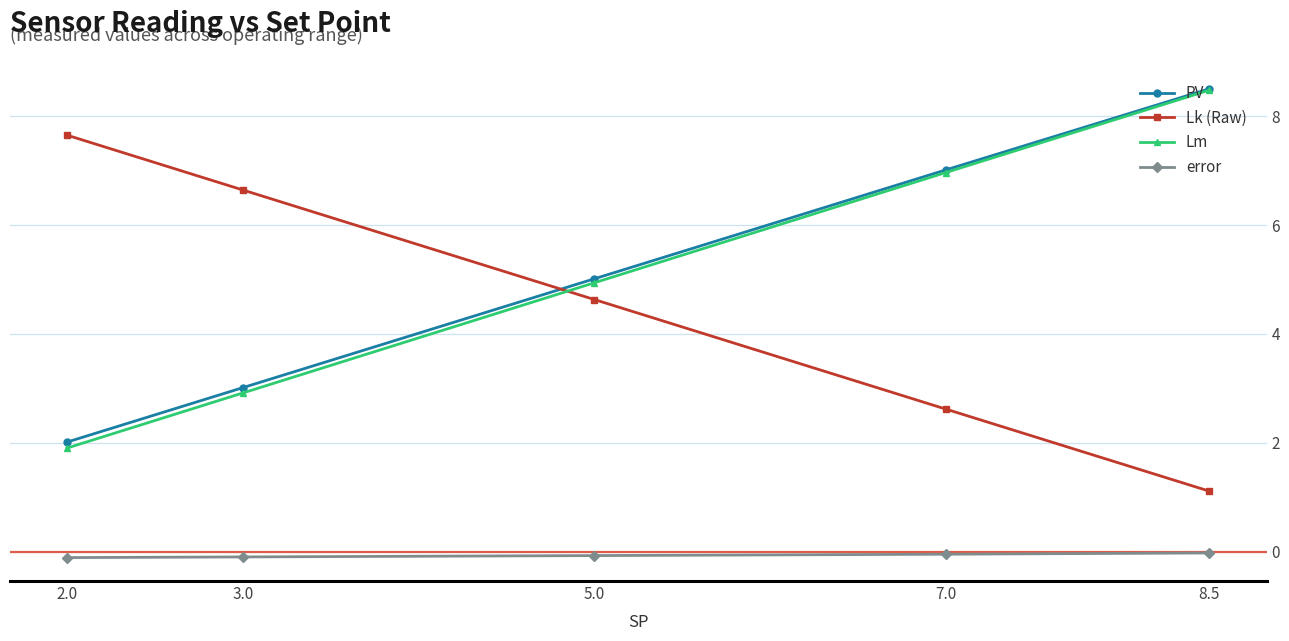

How many values in the PV series exceed 5?

3